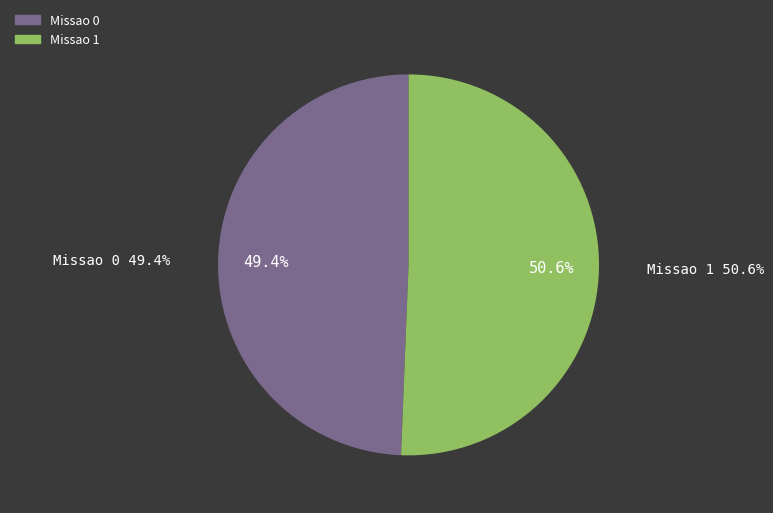

To the nearest percent, what is the average slice percentage?

50%